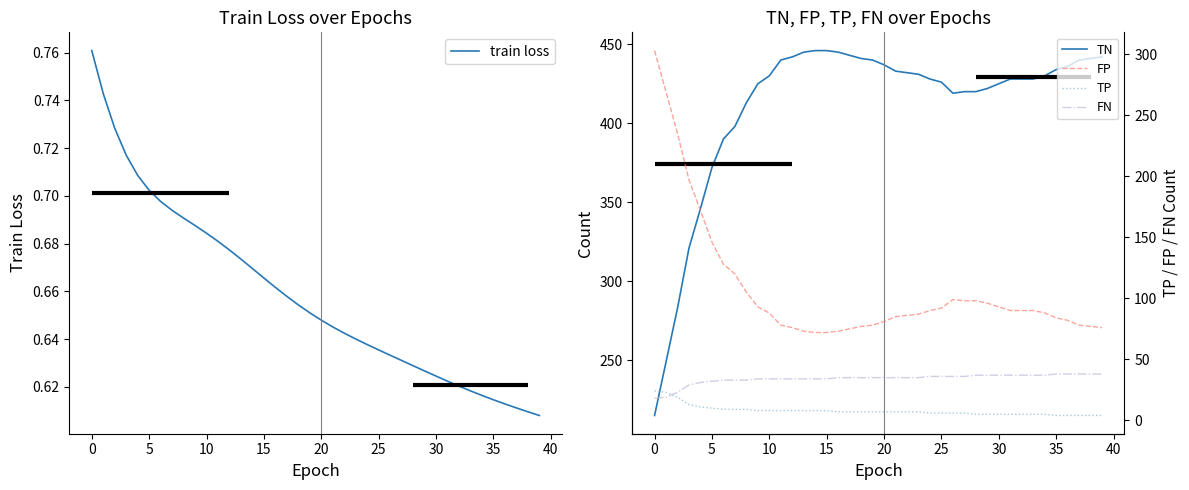

Is it true that FP equals 99.0 at 26?

True